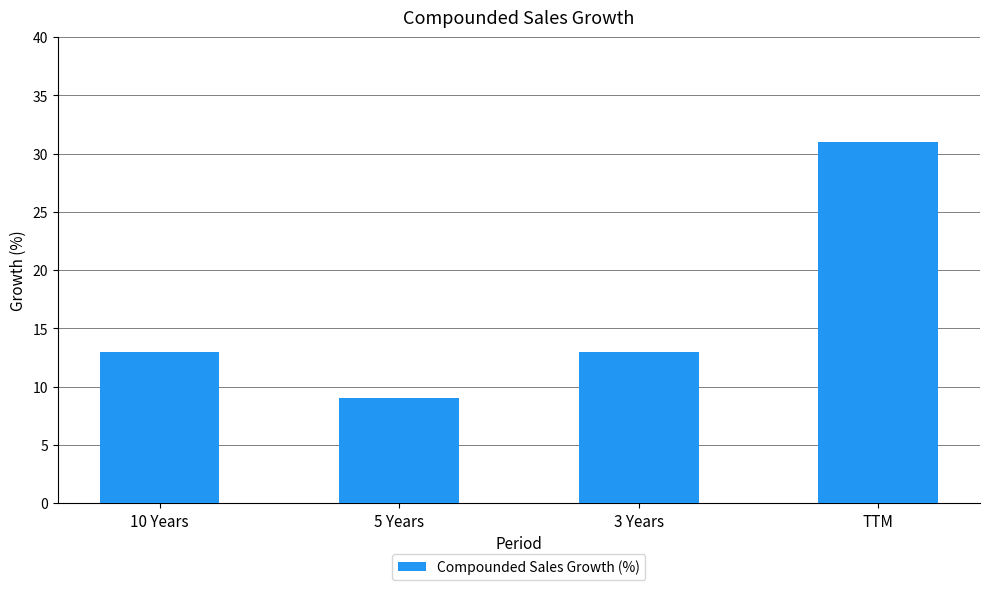

Which category has the highest value across all series?

TTM